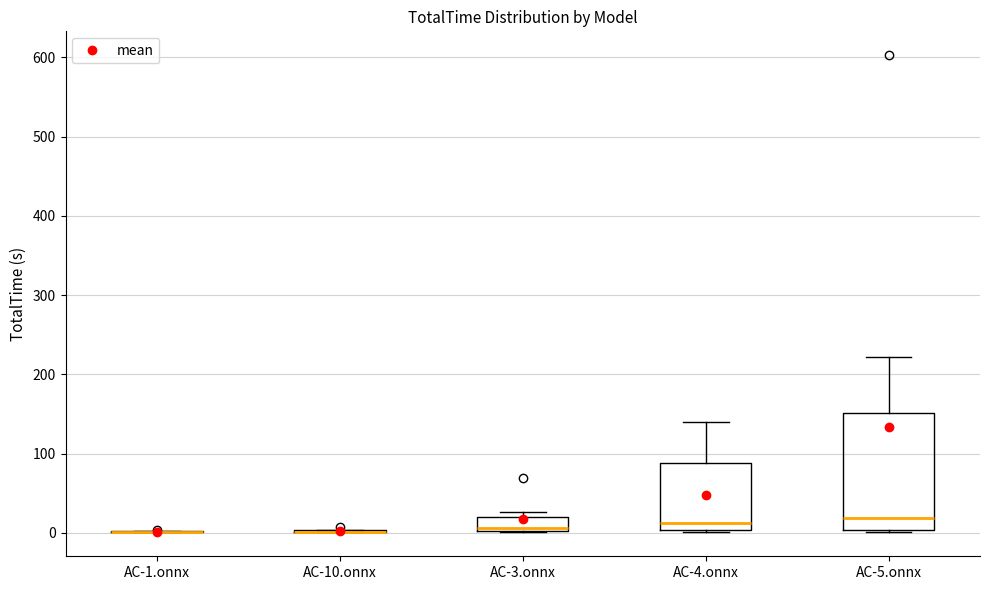

Where does the upper whisker of the box for AC-4.onnx end on the y-axis? The values are not printed on the chart, so give them approximately, as read against the axis.

140